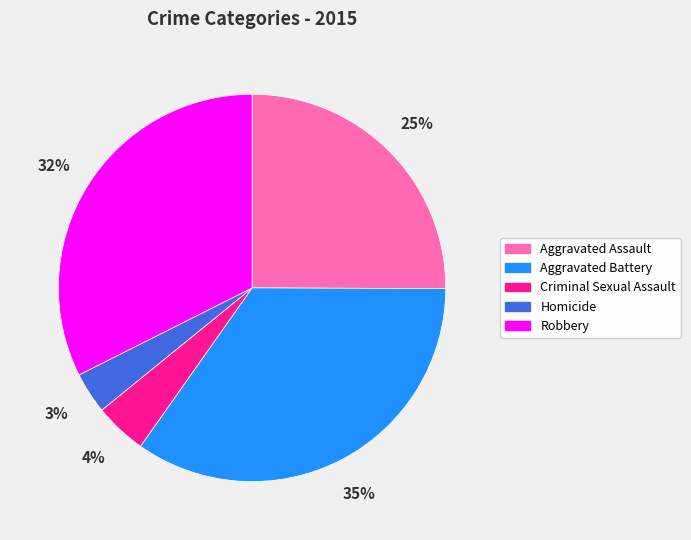

The Aggravated Assault slice represents 15% of the pie. True or false?

False